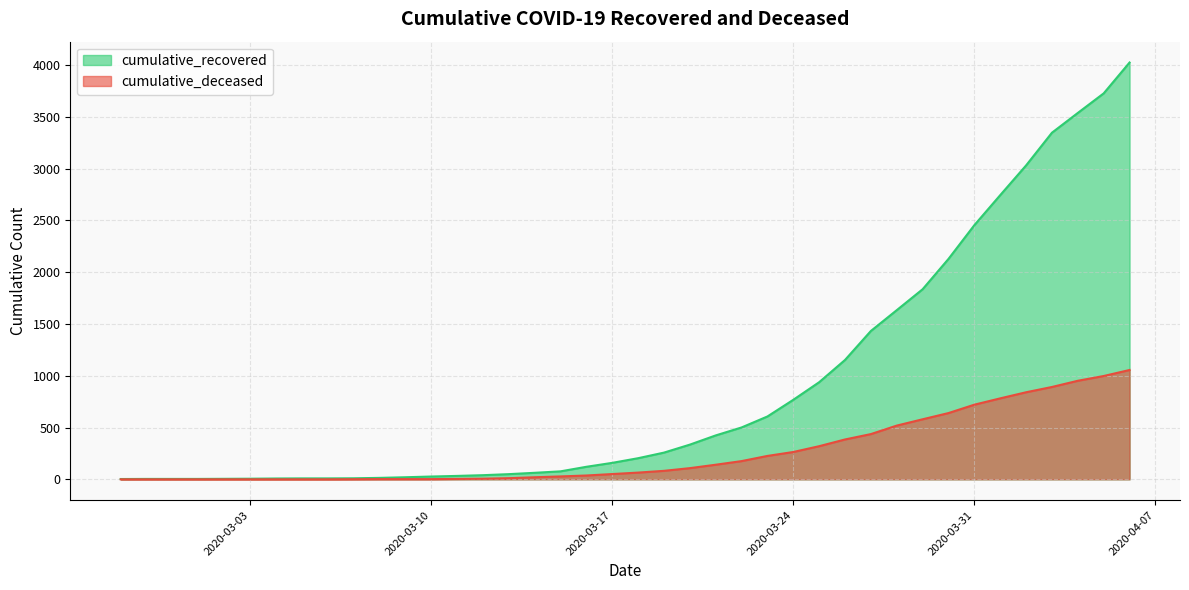

What is the average value of the cumulative_recovered series?

894